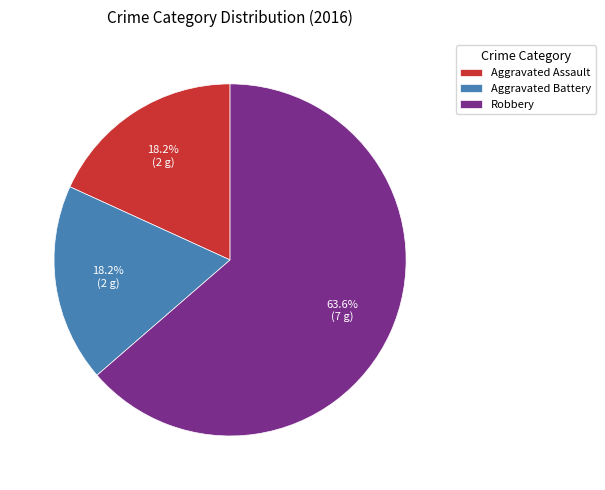

Is there a majority slice in this chart?

Yes